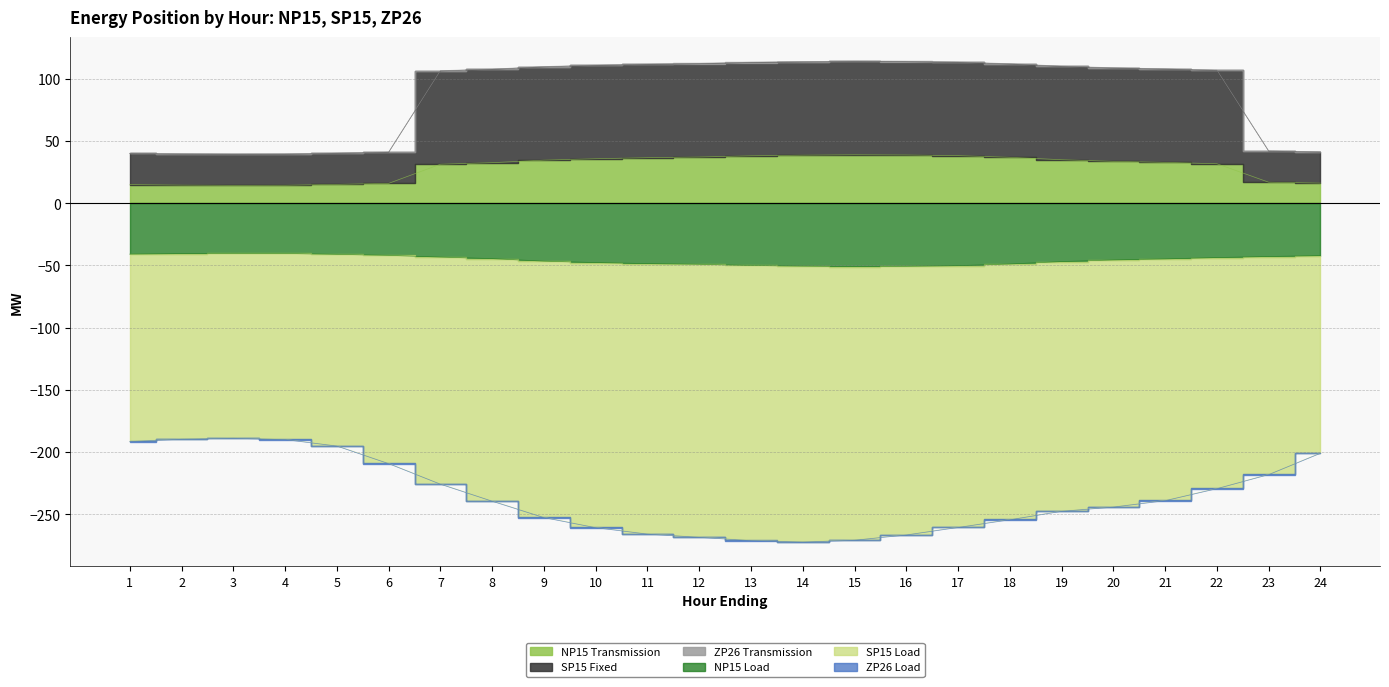

Reading right to left, list all the values displayed in this chart.

NP15 Load: -42.1	-42.9	-43.7	-44.8	-45.6	-46.9	-48.9	-50.2	-50.7	-50.9	-50.6	-50.1	-49.1	-48.6	-47.7	-46.6	-44.5	-43.3	-41.9	-41.1	-40.4	-40.3	-40.5	-40.9
NP15 Transmission: 16.1	16.9	31.7	32.8	33.6	34.9	36.9	38.2	38.7	38.9	38.6	38.1	37.1	36.6	35.7	34.6	32.5	31.3	15.9	15.1	14.4	14.3	14.5	14.9
SP15 Load: -200.8	-217.9	-229.2	-238.9	-244.0	-247.4	-254.2	-260.4	-266.4	-270.6	-272.1	-271.0	-268.3	-265.7	-260.6	-252.5	-239.3	-225.6	-209.1	-195.0	-189.8	-188.7	-189.5	-191.4
SP15 Fixed: 41.1	41.9	106.7	107.8	108.6	109.9	111.9	113.2	113.7	113.9	113.6	113.1	112.1	111.6	110.7	109.6	107.5	106.3	40.9	40.1	39.4	39.3	39.5	39.9